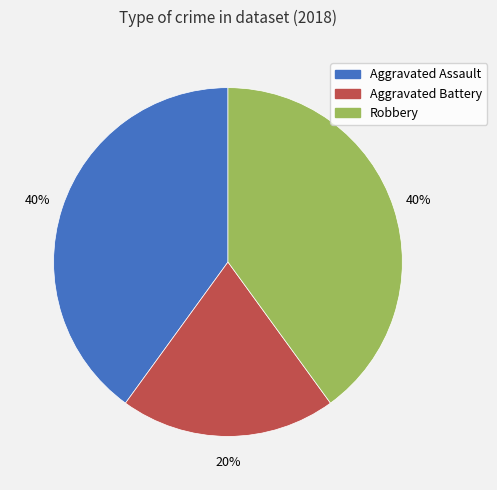

What percentage is the Robbery slice, to the nearest percent?

40%